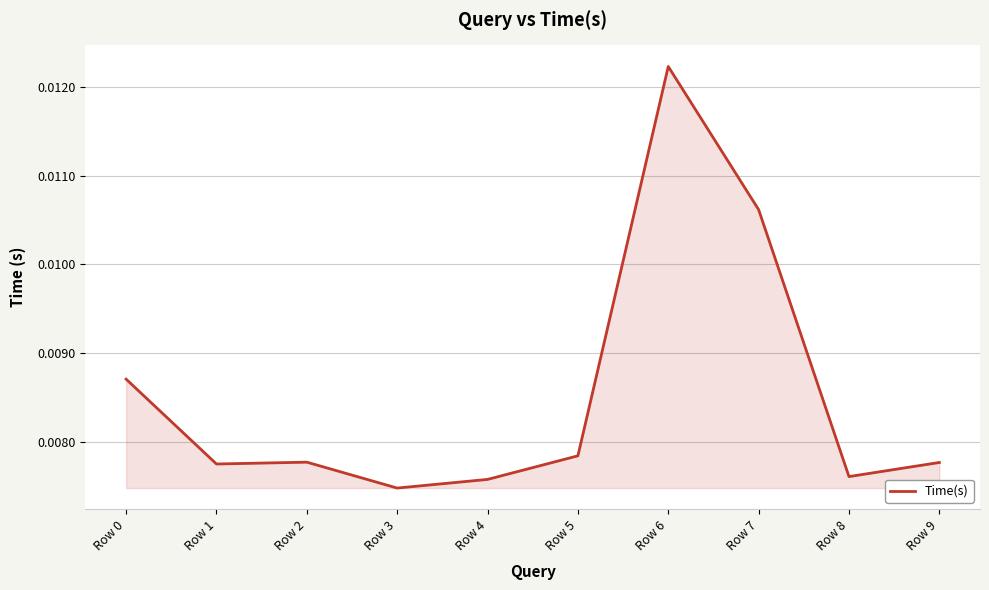

Which label corresponds to the largest value in the chart?

Row 6